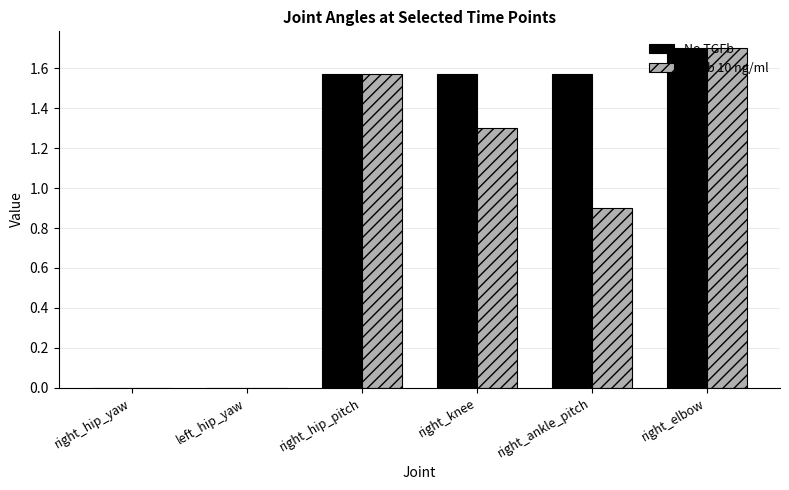

The value of TGFb 10 ng/ml at right_knee is 1.3. True or false?

True